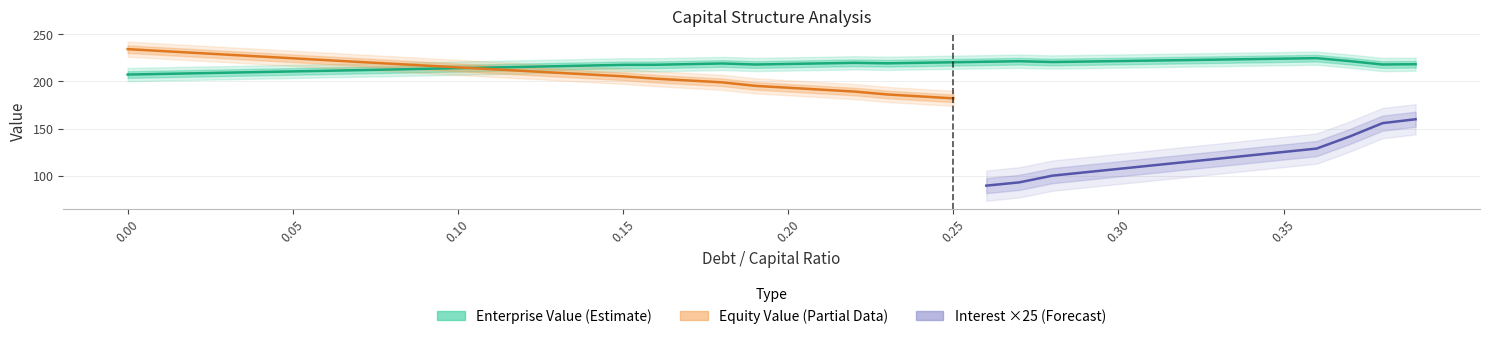

What is the value of the enterprise_value point at the 19th from the left?

218.9